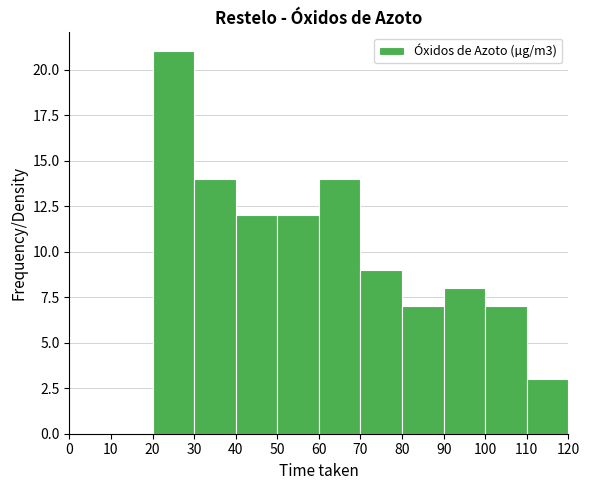

Reading left to right, transcribe this chart: for each bar, give the range it covers on the x-axis and its height. The values are not printed on the chart, so give them approximately, as read against the axis.

0 to 10: 0
10 to 20: 0
20 to 30: 21
30 to 40: 14
40 to 50: 12
50 to 60: 12
60 to 70: 14
70 to 80: 9
80 to 90: 7
90 to 100: 8
100 to 110: 7
110 to 120: 3